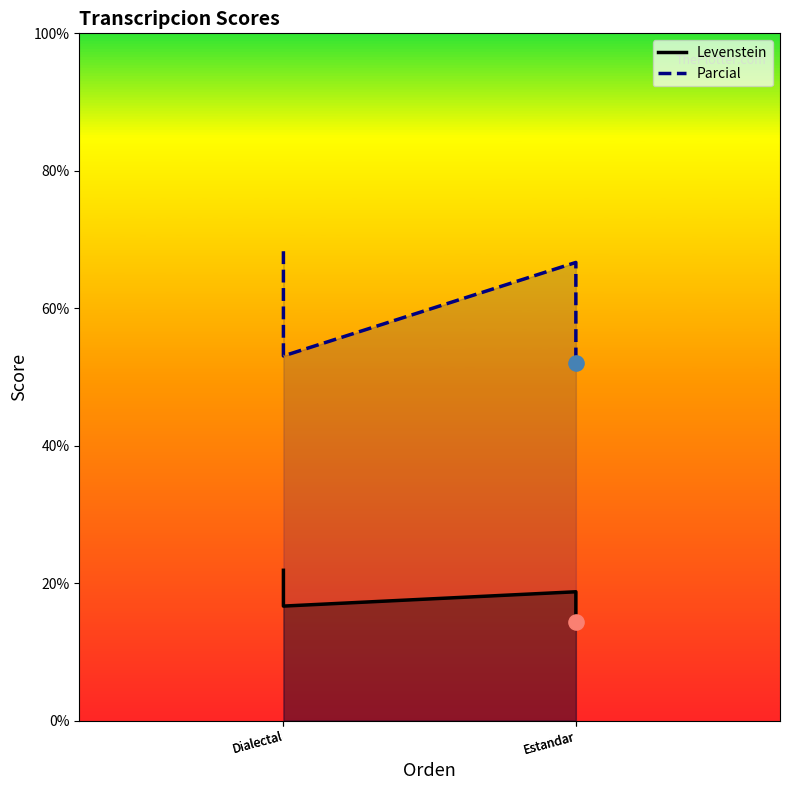

Is the value of Parcial at Estandar greater than the value of Levenstein at Dialectal?

Yes